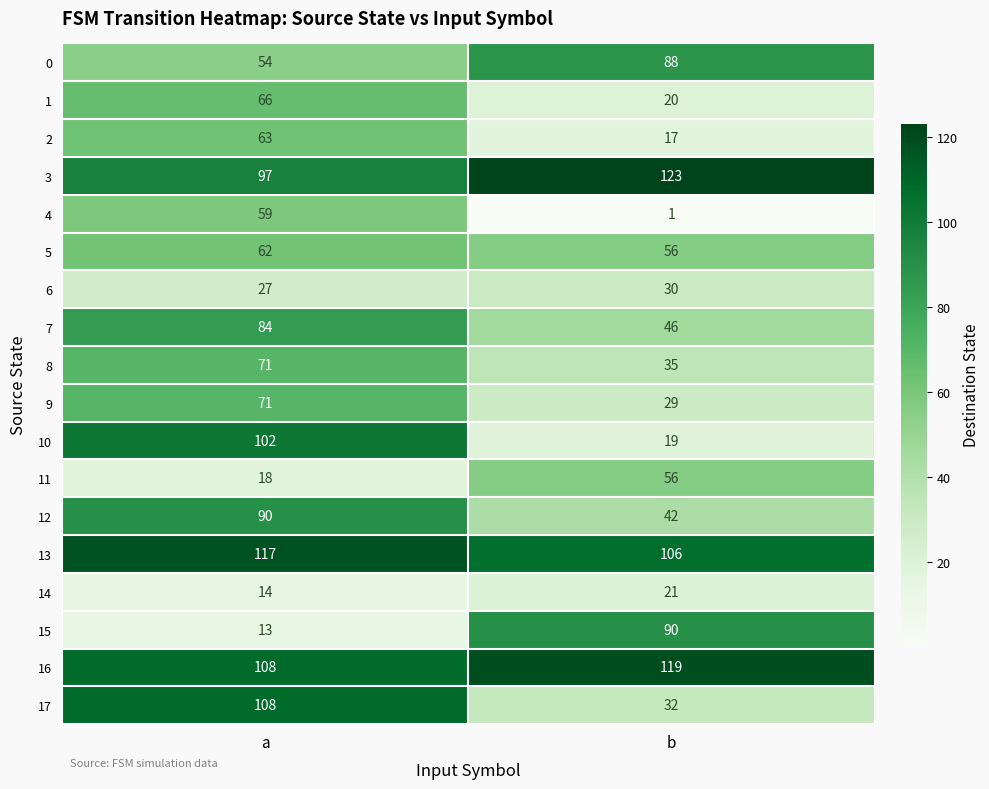

Is it true that 16 equals 72 at b?

False